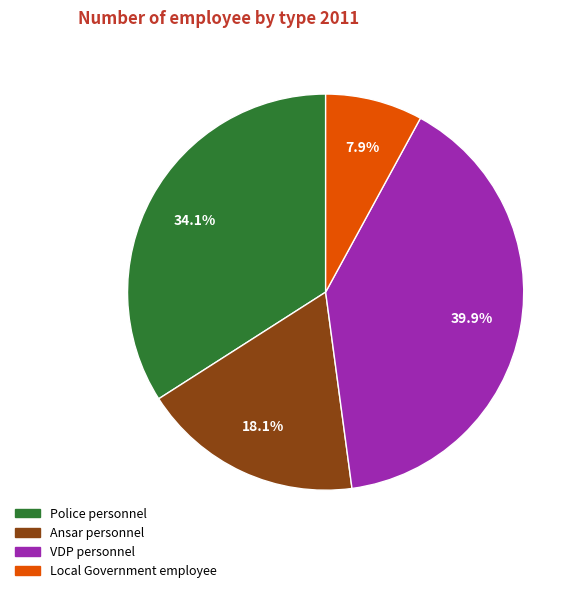

How many segments does this pie chart have?

4